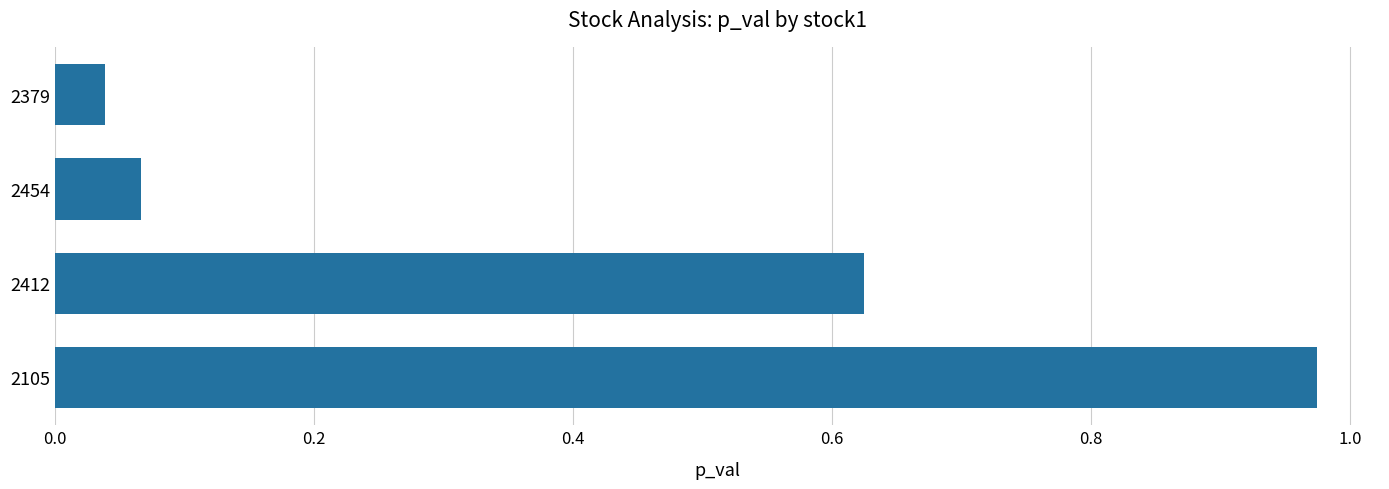

Rank the categories by value from highest to lowest.

2105, 2412, 2454, 2379